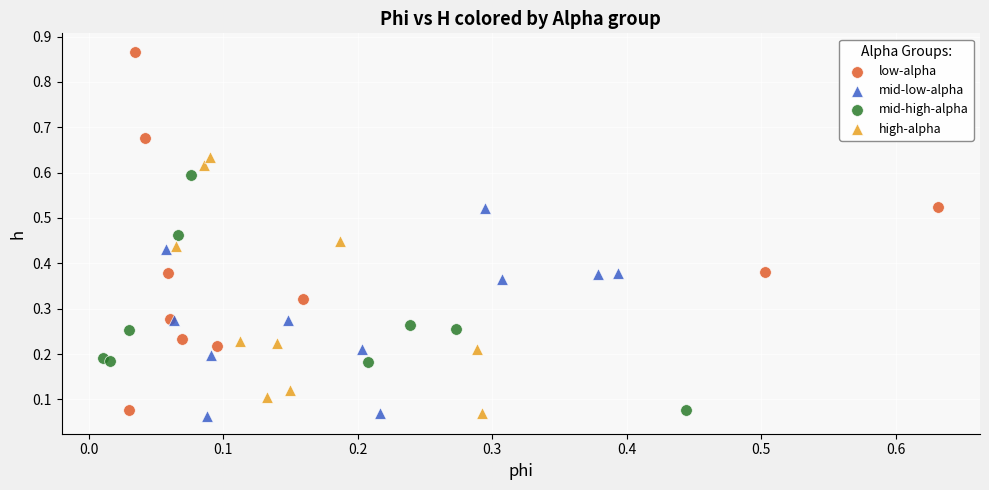

Which series reaches the maximum Y coordinate?

low-alpha